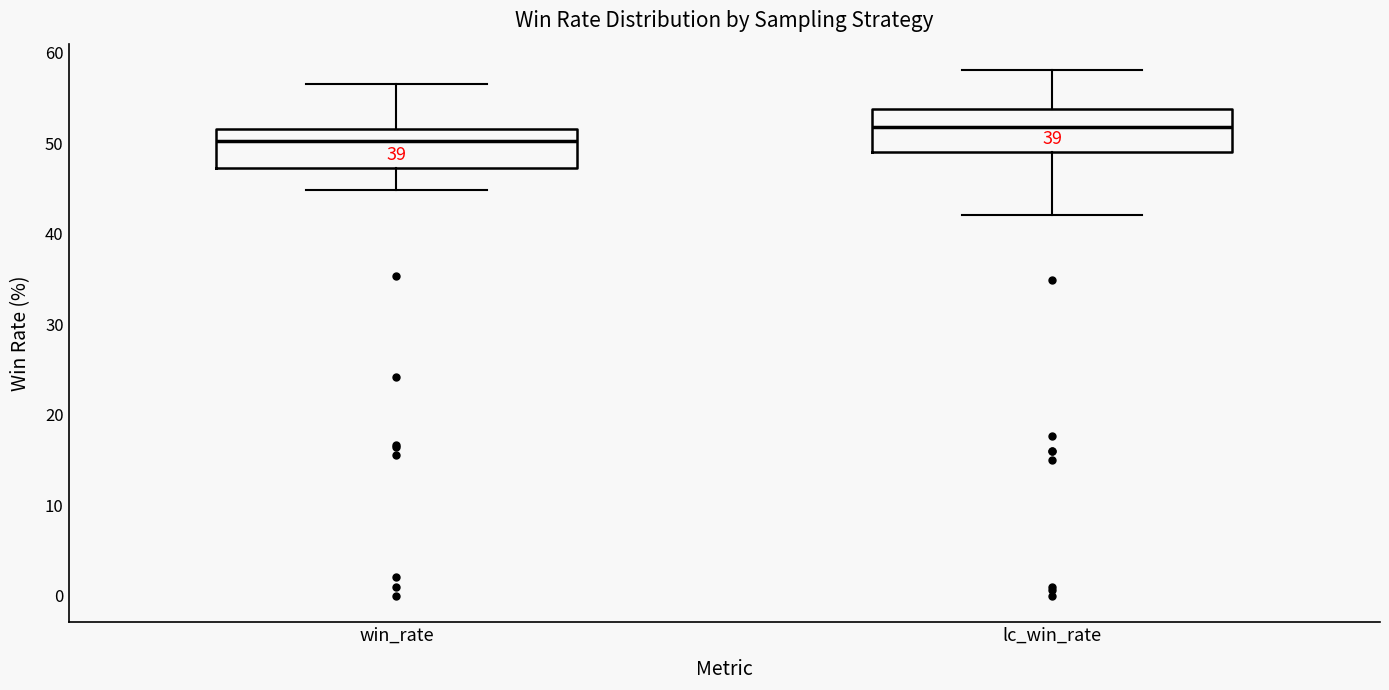

Reading left to right, read every box against the y-axis: the position of its median line, the range the box covers, and the ends of its whiskers. The values are not printed on the chart, so give them approximately, as read against the axis.

win_rate: median 50, box 47 to 52, whiskers 45 to 57
lc_win_rate: median 52, box 49 to 54, whiskers 42 to 58